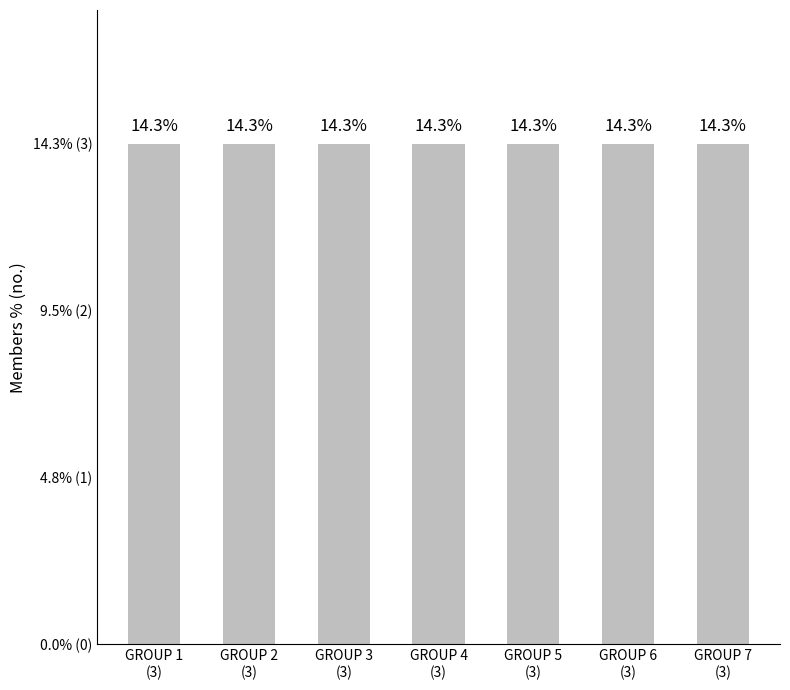

What is the sum of all values?

21